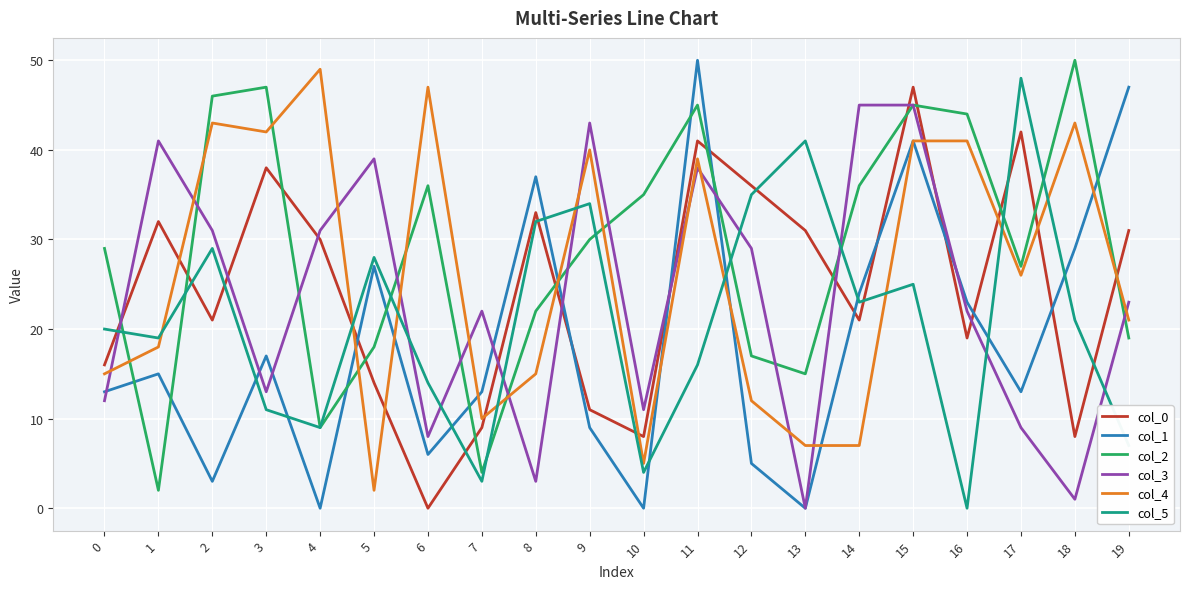

Does the chart have visible grid lines?

Yes